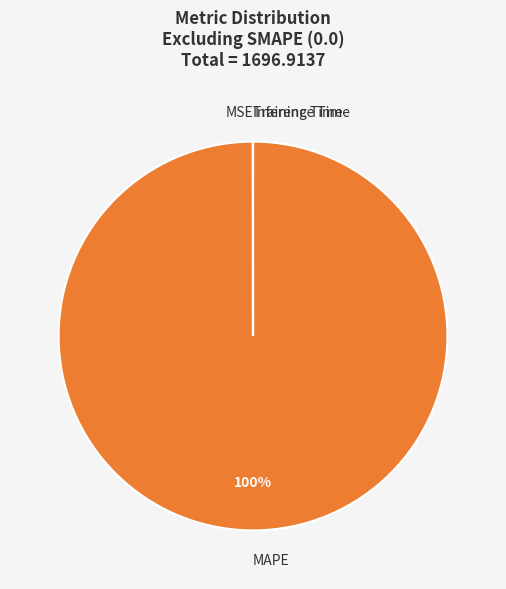

Which category has the biggest portion of the pie?

MAPE